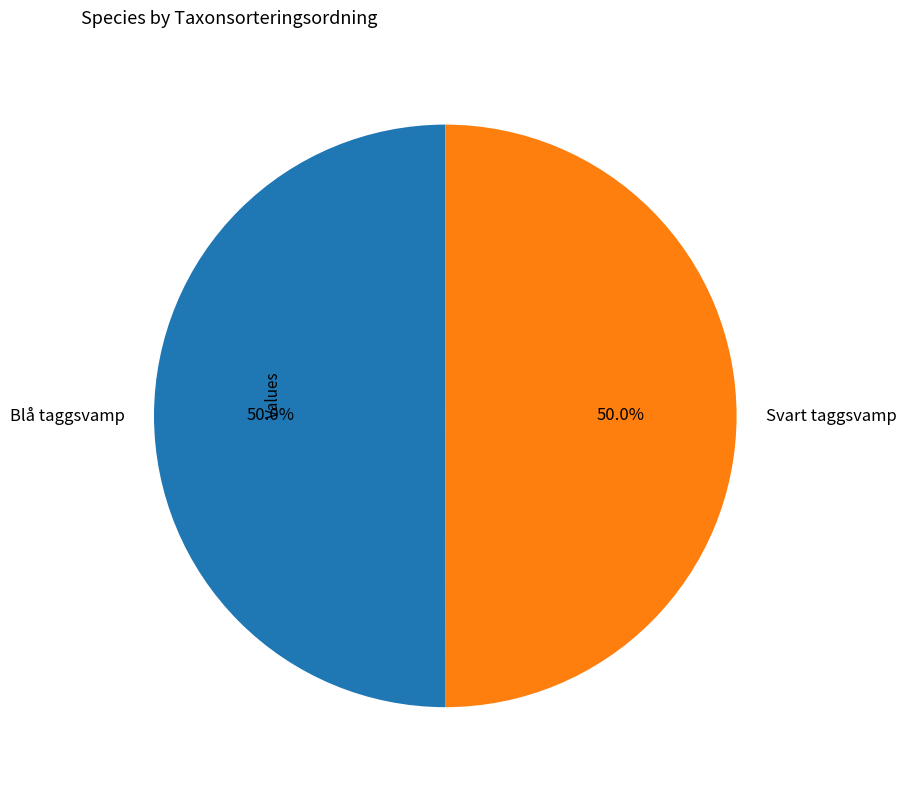

What percentage is the Svart taggsvamp slice, to the nearest percent?

50%